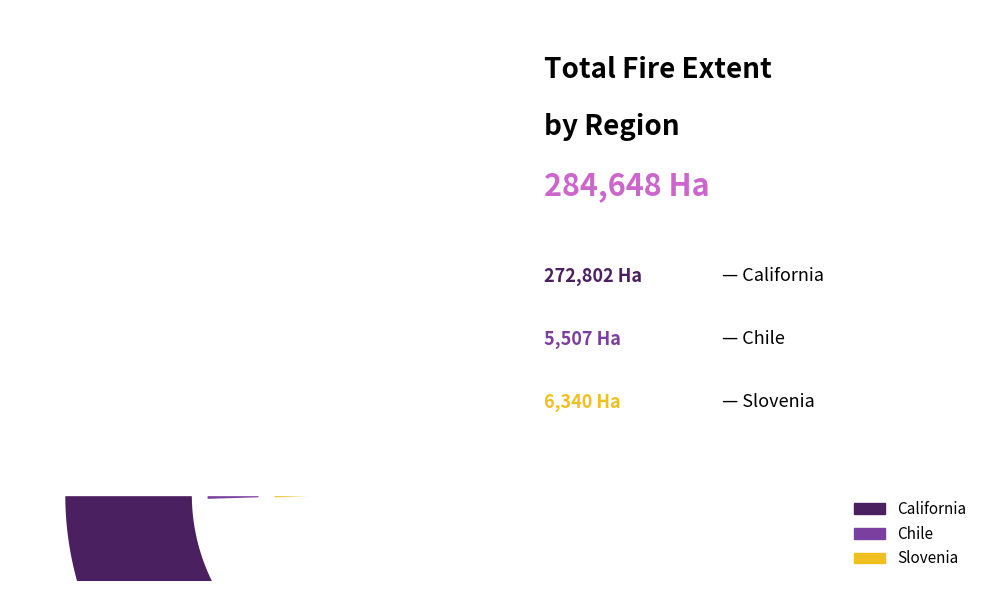

What is the majority slice?

California